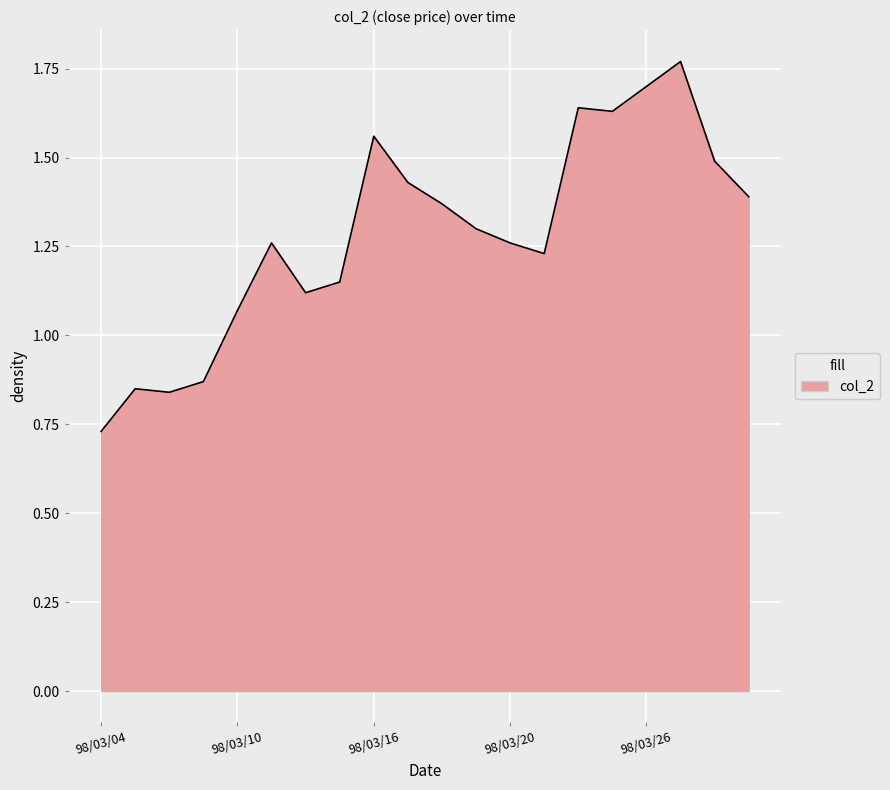

Is this an area chart (filled region under the line)?

Yes